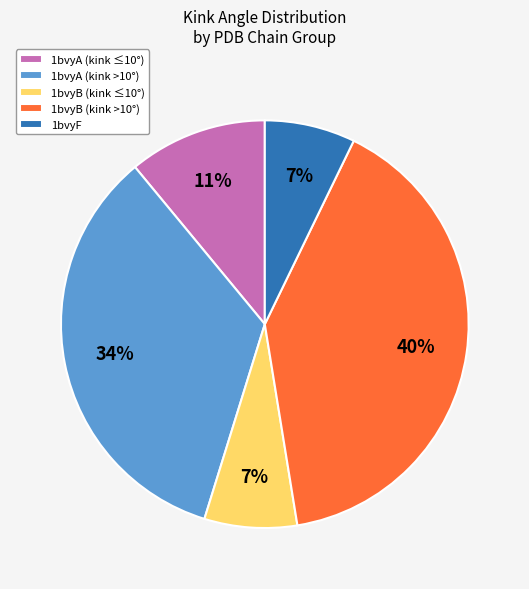

Is it true that 1bvyA (kink ≤10°) is 11% of the pie?

True